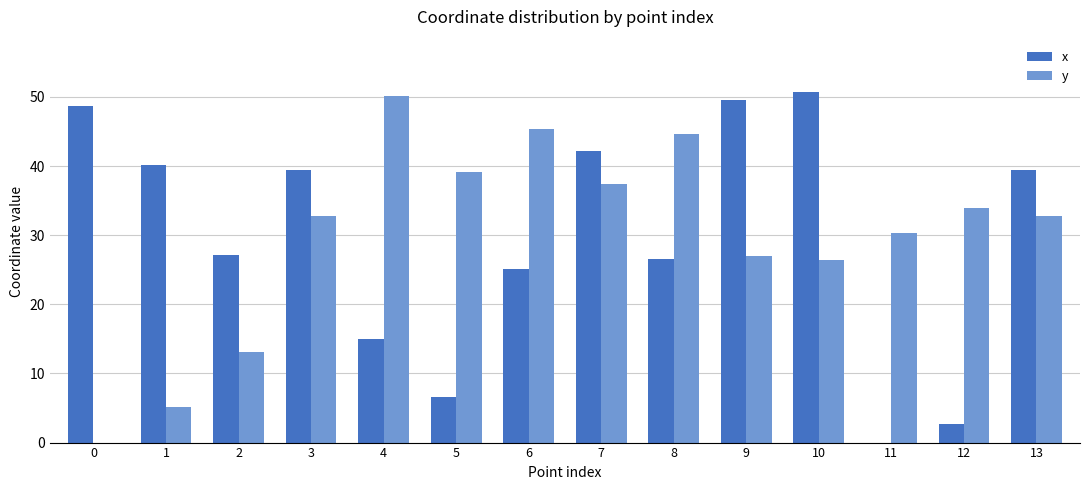

Is the value of x at 10 greater than the value of y at 2?

Yes